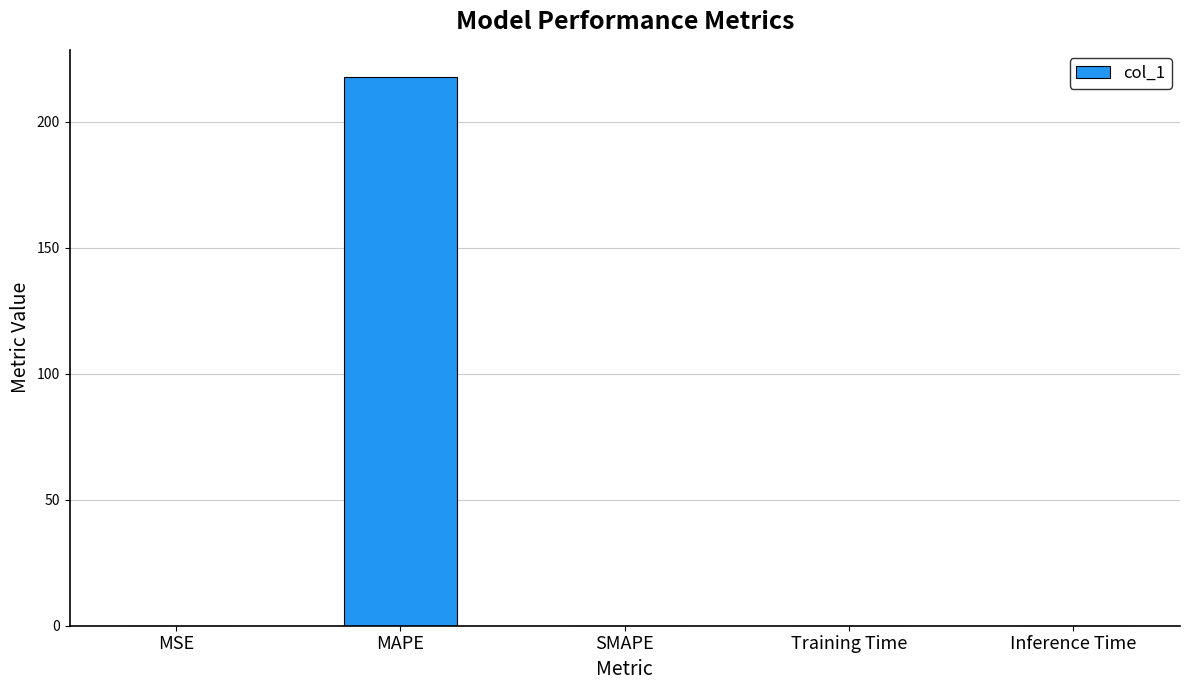

What is the maximum value shown in the chart?

217.7